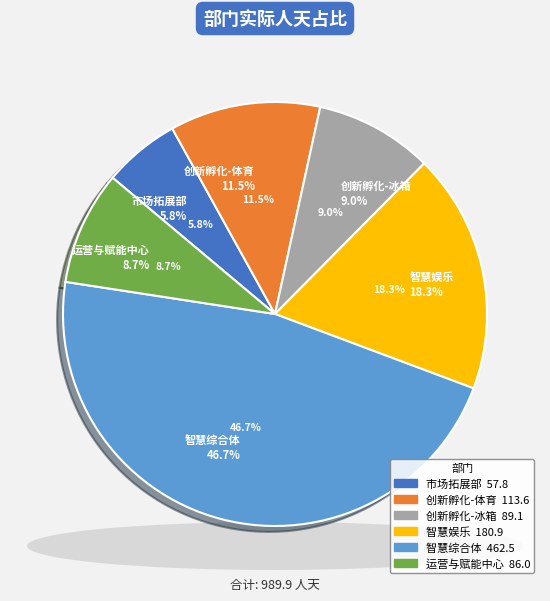

To the nearest percent, what percentage of the pie is 创新孵化-体育?

11%